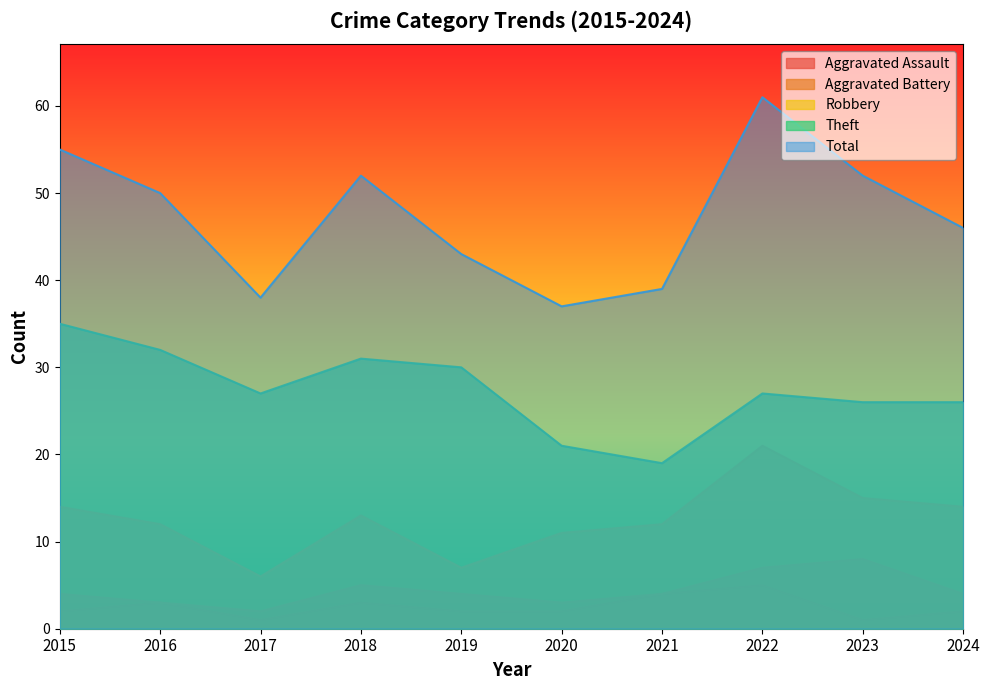

Count the number of categories in the chart.

10